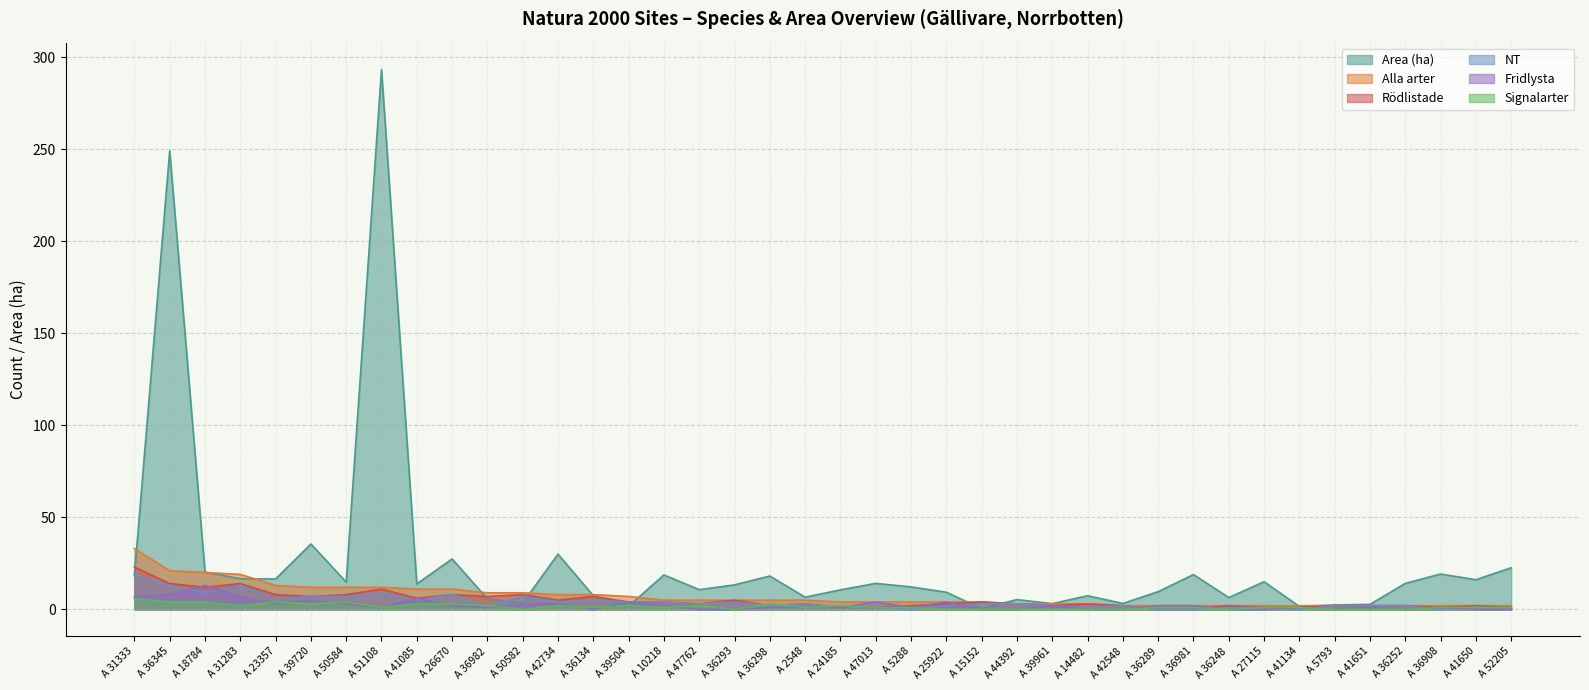

What is the average value of the Area (ha) series?

25.4